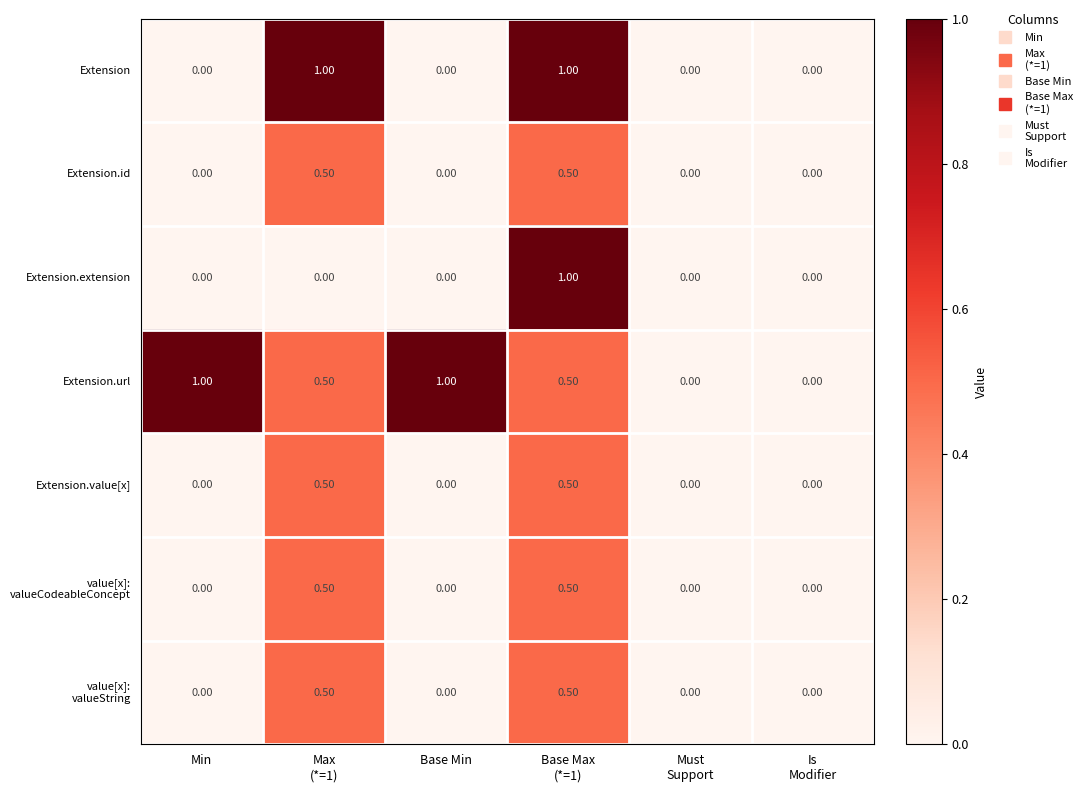

What is the total value across all series at Min?

1.0